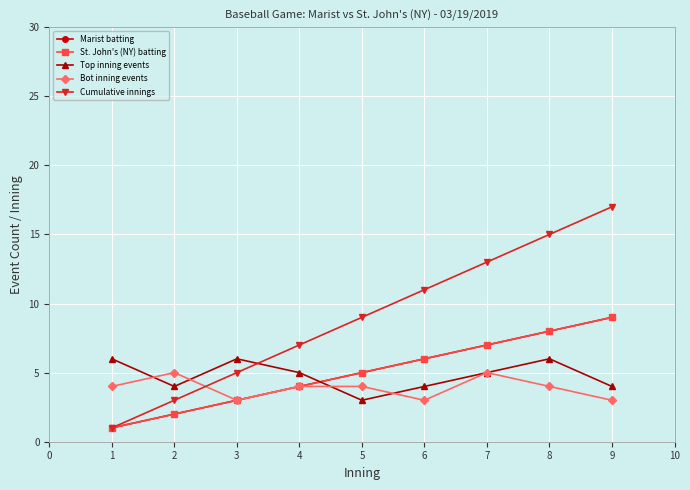

Is this an area chart (filled region under the line)?

No